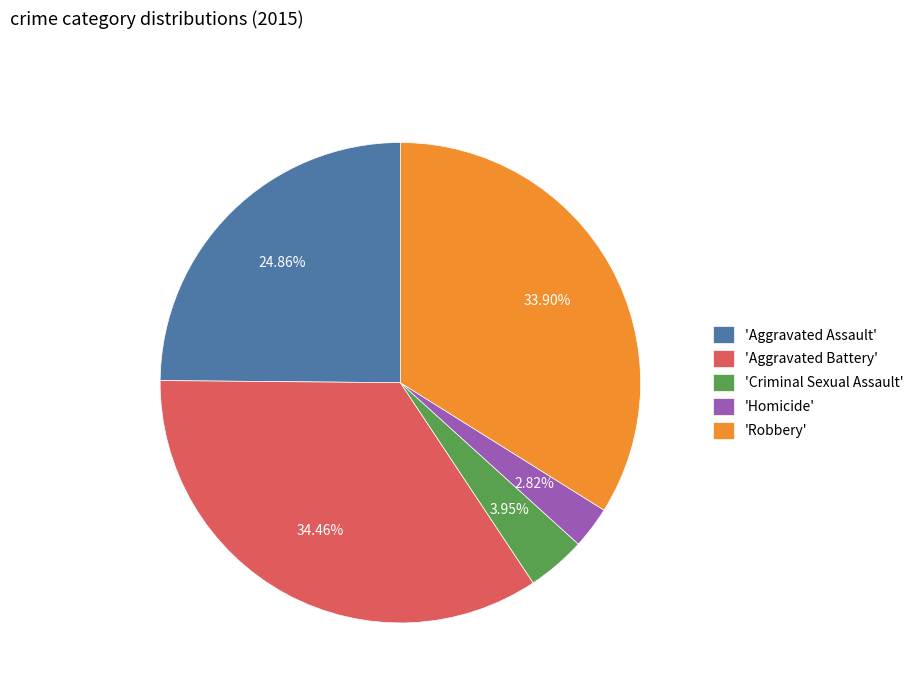

To the nearest percent, what is the average slice percentage?

20%